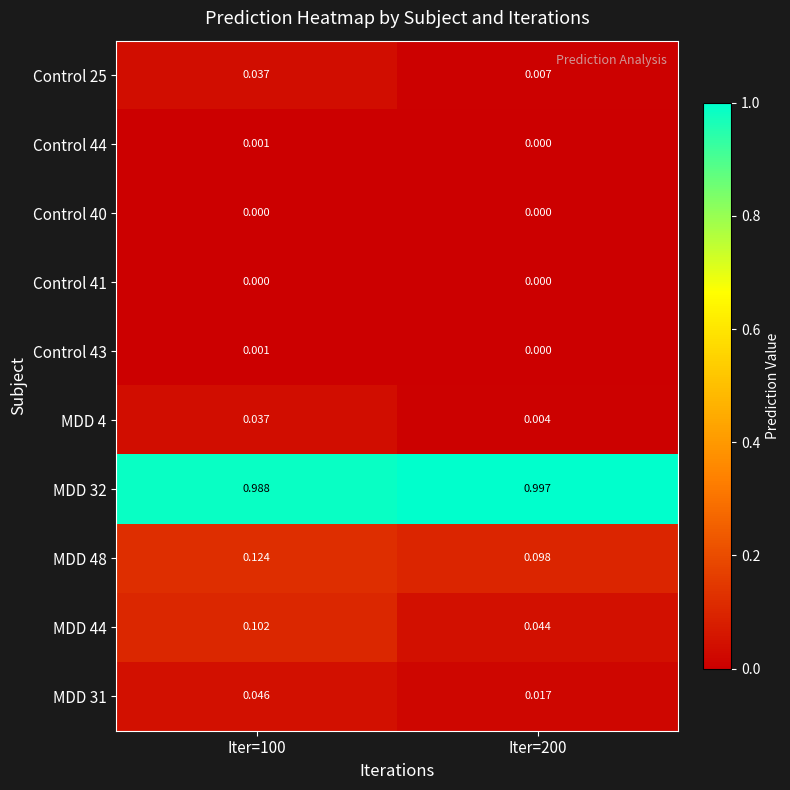

Is the value of MDD 32 at Iter=200 greater than the value of Control 44 at Iter=100?

Yes